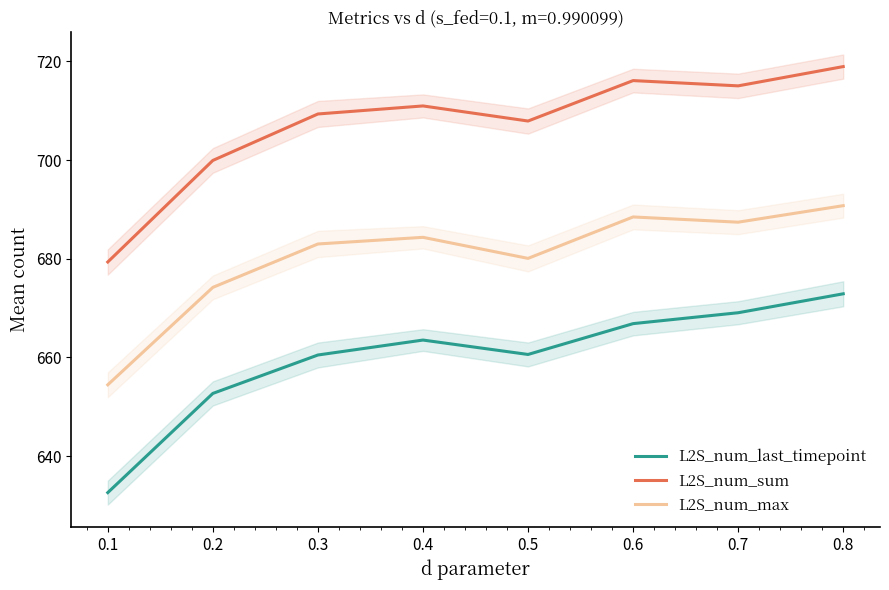

What is the maximum value for L2S_num_last_timepoint?

672.9